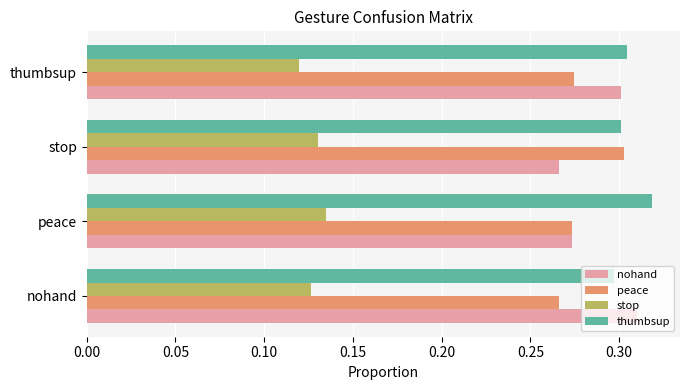

Which category has the highest value across all series?

peace